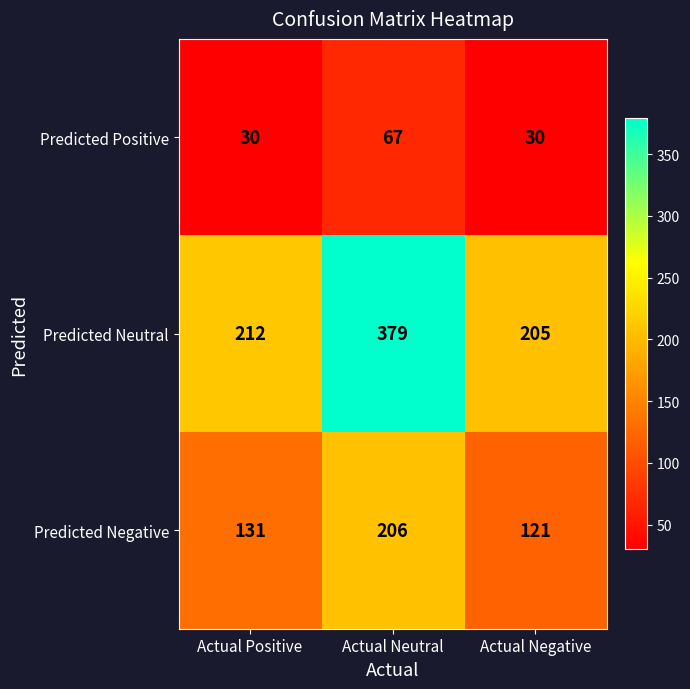

What is the spread (max minus min) of values at Actual Positive?

182